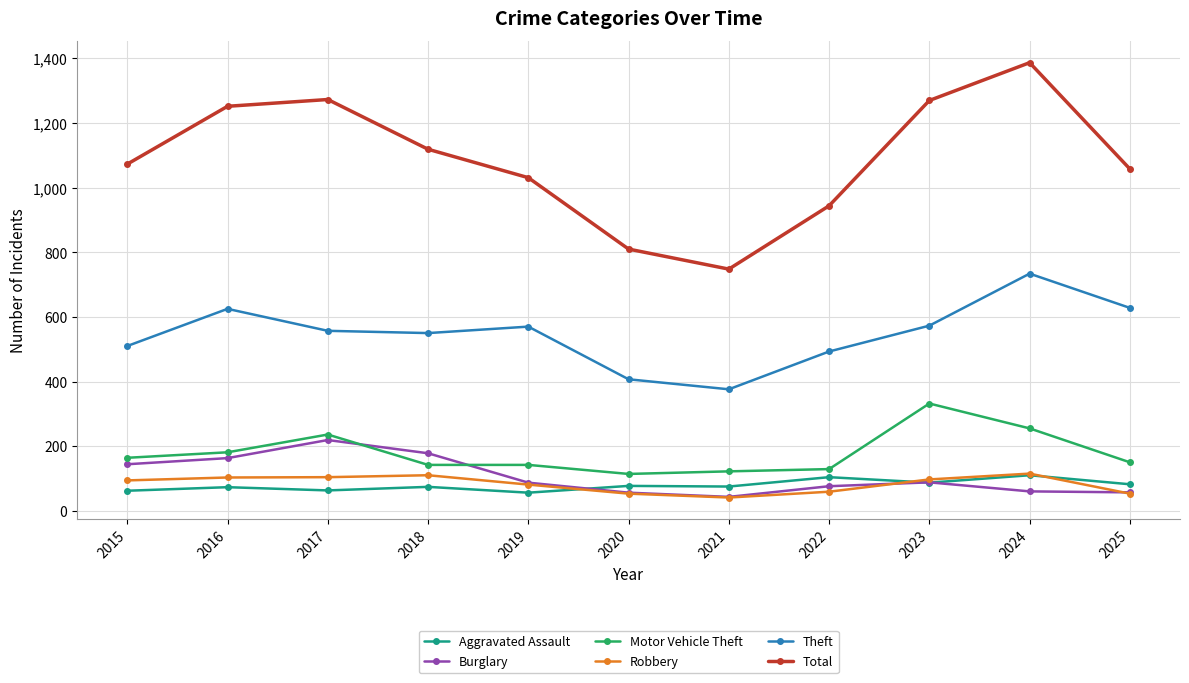

What is the spread (max minus min) of values at 2017?

1210